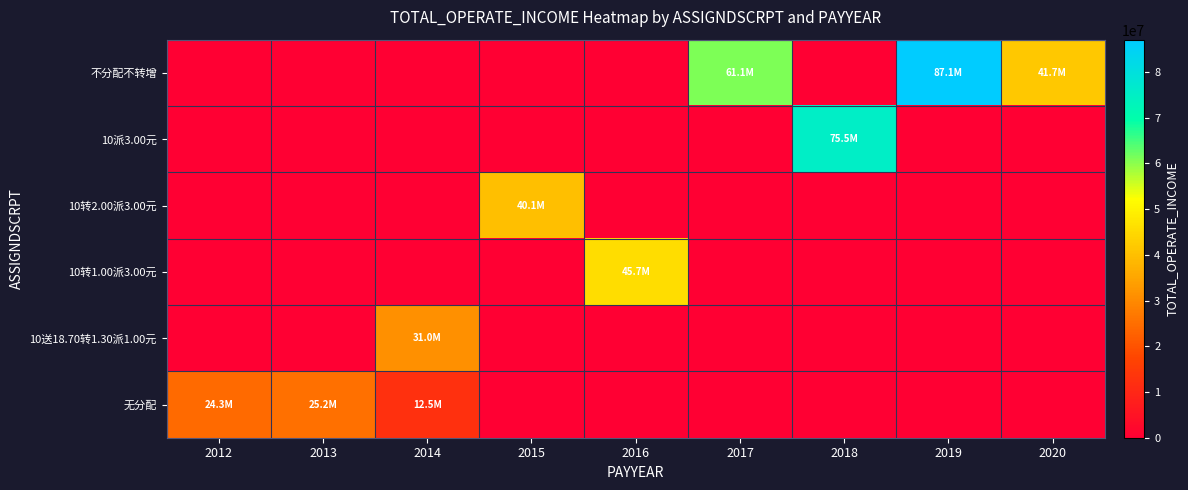

At 2014, list the series in order from largest to smallest.

10送18.70转1.30派1.00元, 无分配, 不分配不转增, 10派3.00元, 10转2.00派3.00元, 10转1.00派3.00元